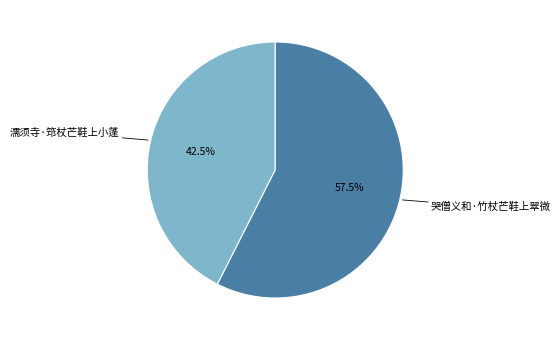

To the nearest percent, what is the average slice percentage?

50%